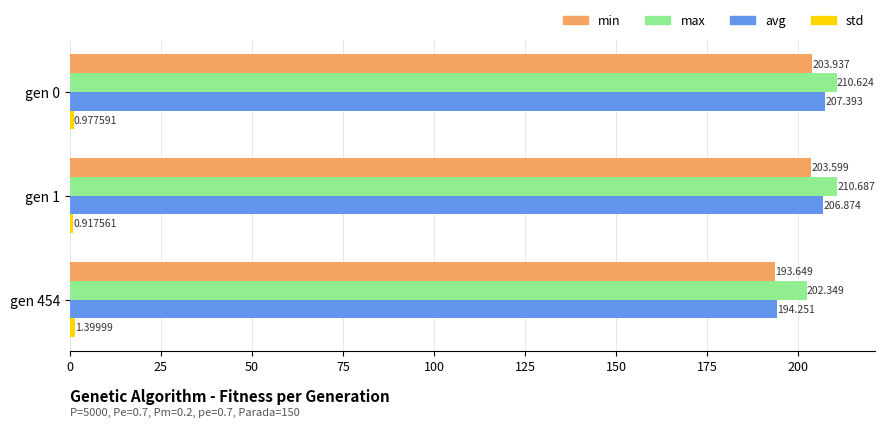

Which category has the lowest value in the max series?

gen 454